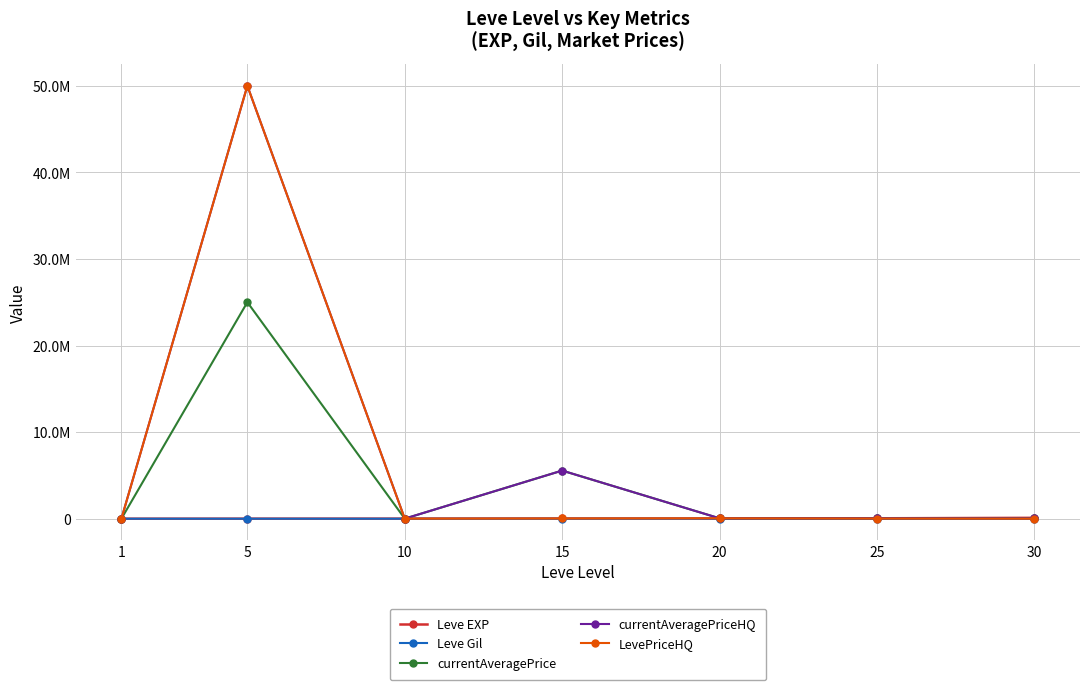

True or false: currentAveragePriceHQ and LevePriceHQ intersect in this chart.

False